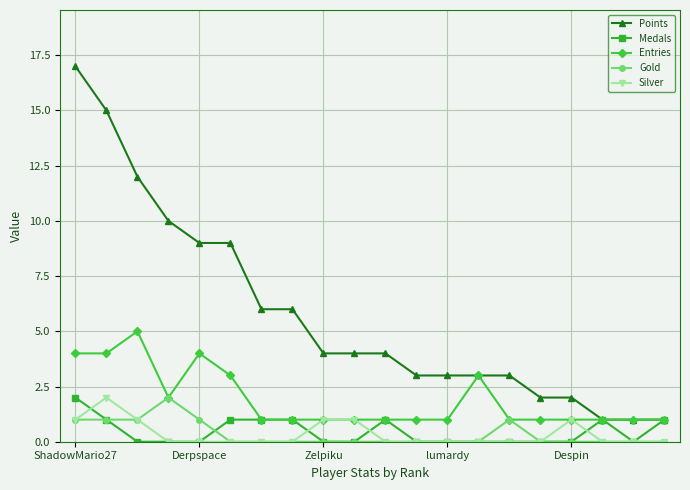

True or false: Entries has more than 1 interior local peaks.

True